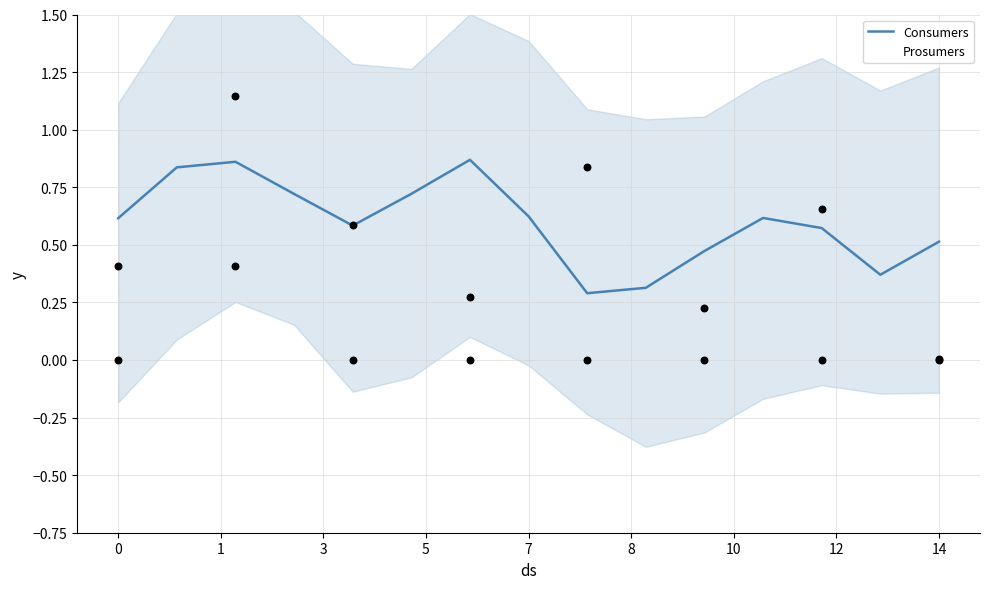

Is the value of Consumers at 7 greater than the value of Prosumers at 14?

Yes